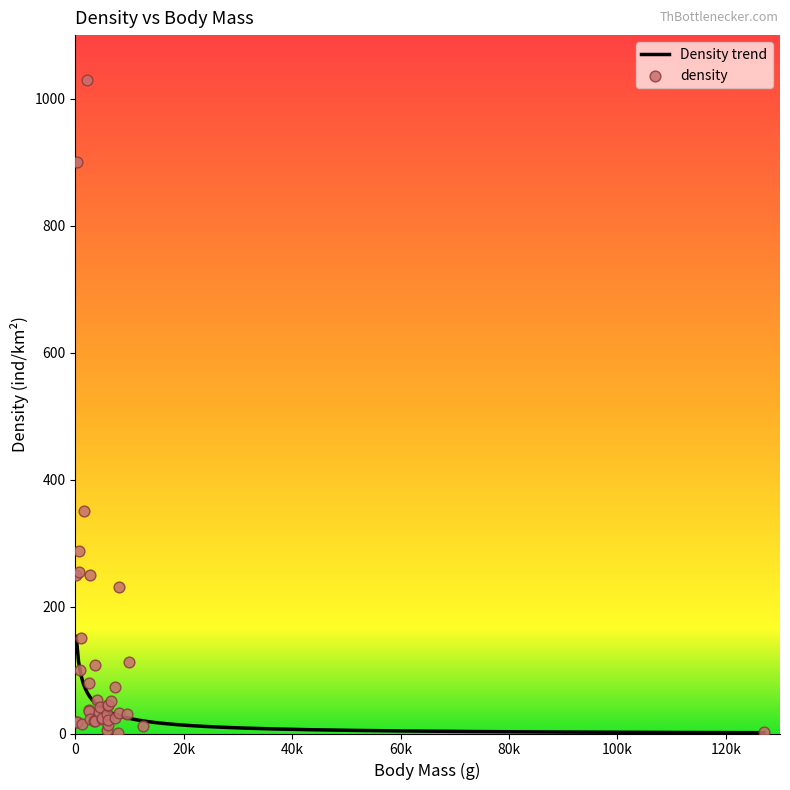

What is the change in value from 8 to 10?

+22.0